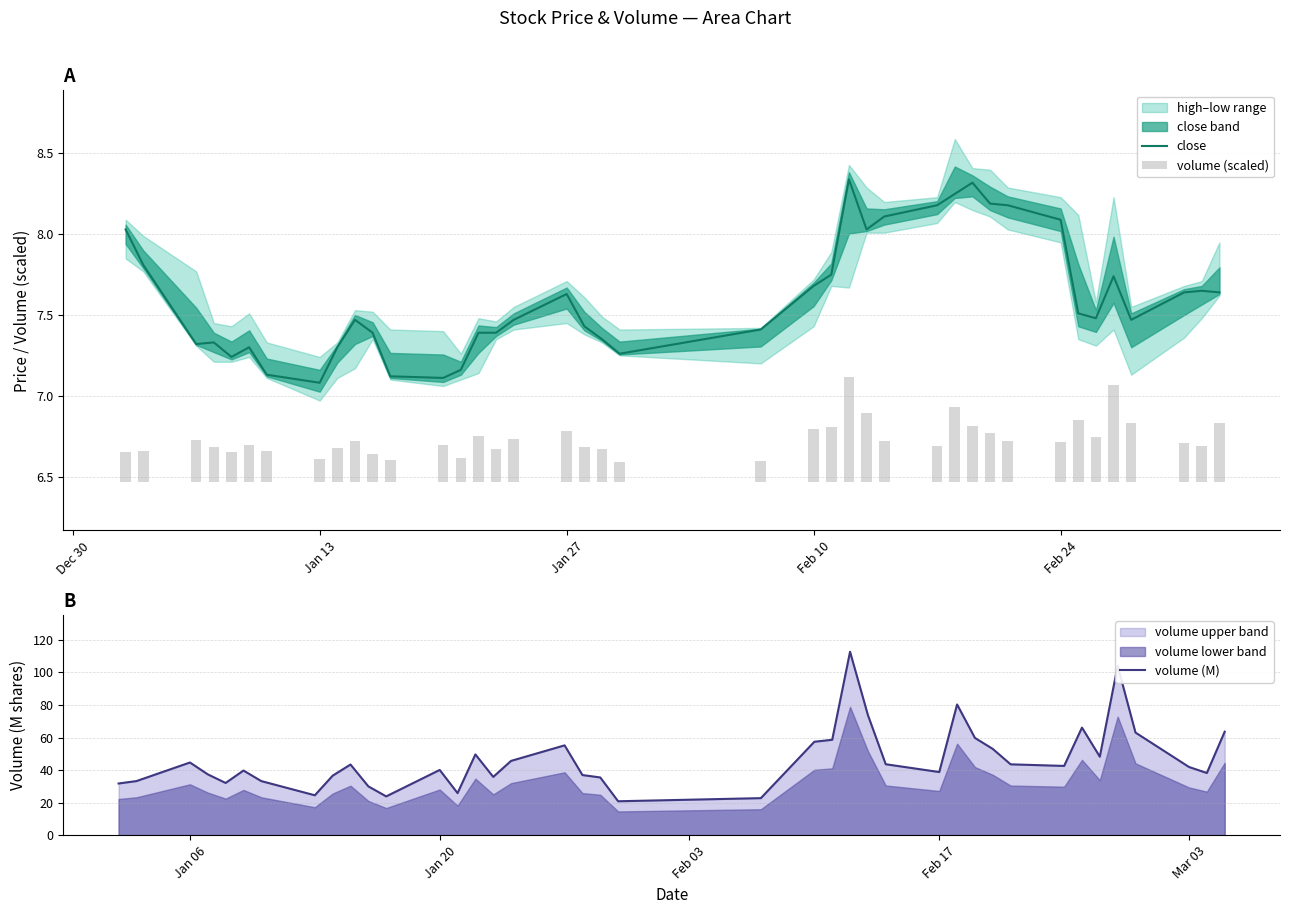

Which series has the largest total across all categories?

volume (M)